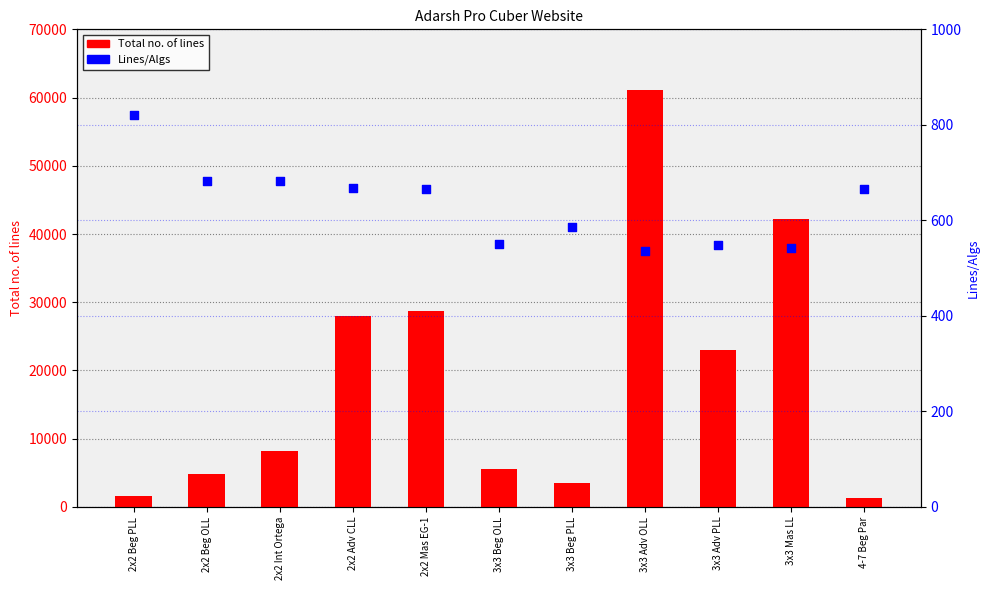

Which series contains the highest Y value?

Total no. of lines